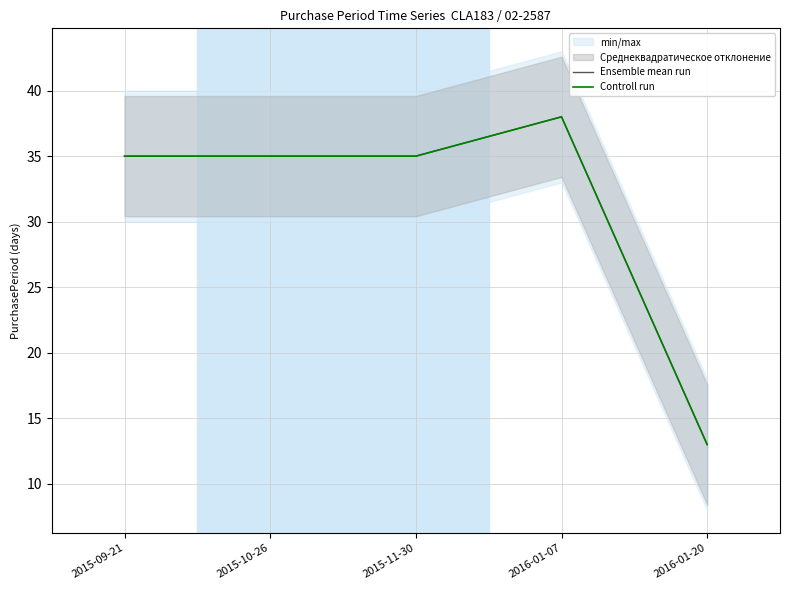

Which series has the largest total across all categories?

Ensemble mean run